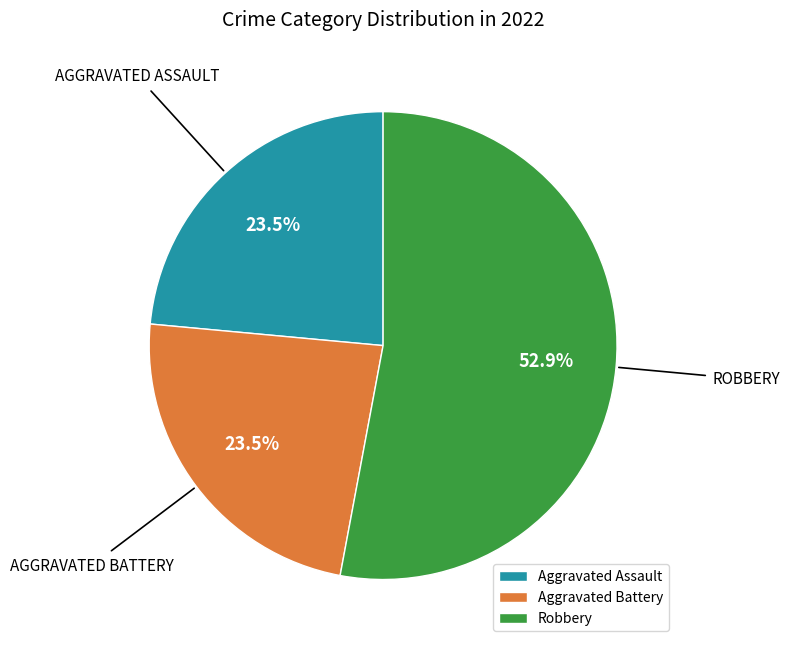

Does Aggravated Battery represent more than half of the total?

No